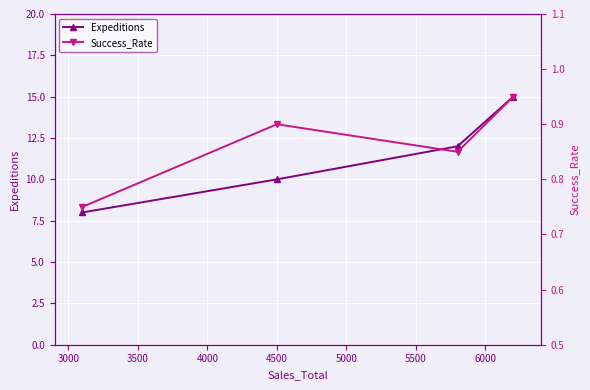

What is the average value of the Expeditions series?

11.2